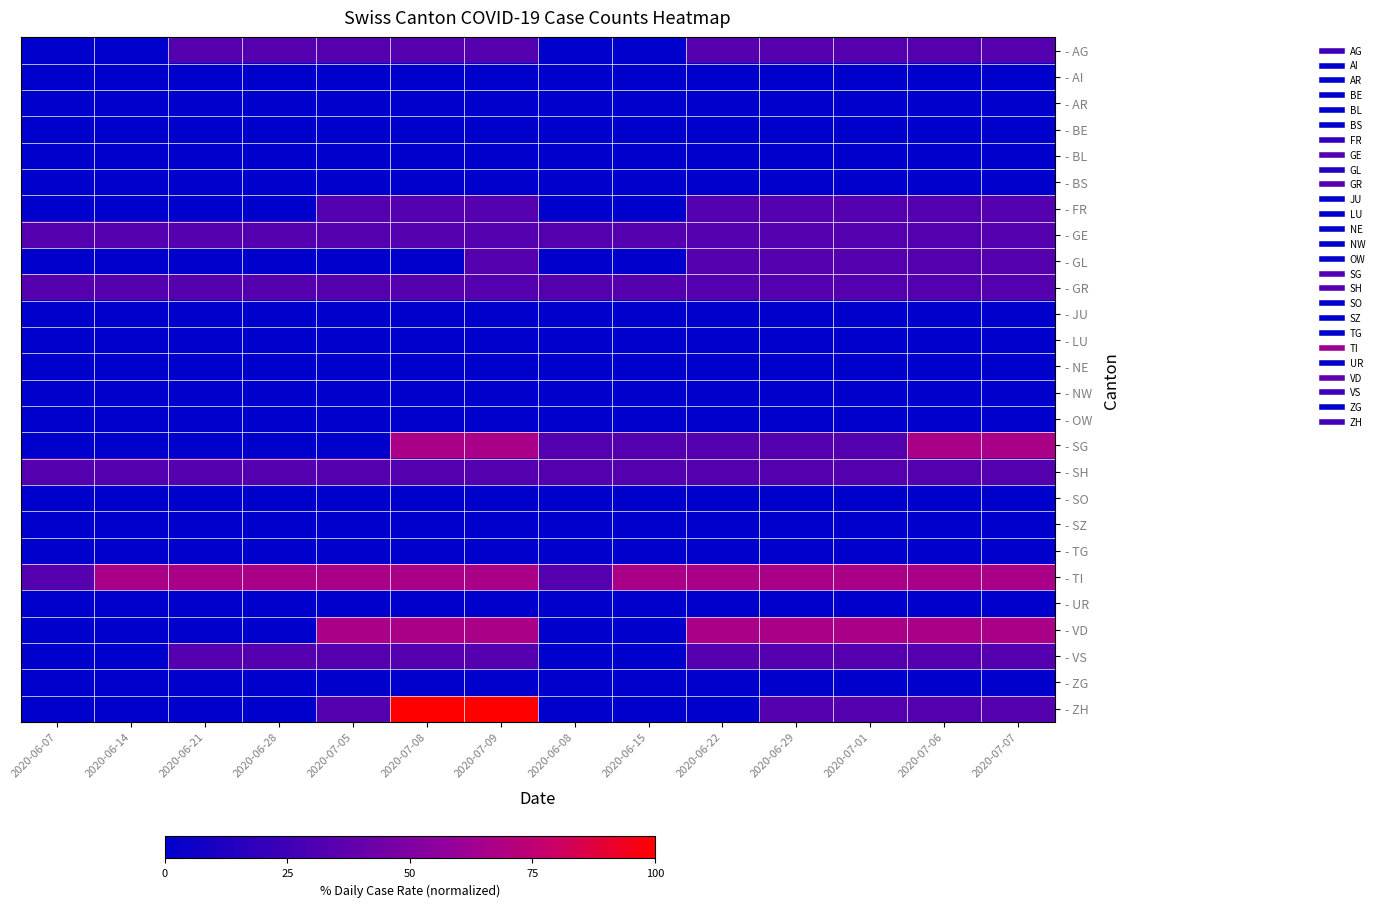

Reading left to right, list all the values displayed in this chart.

- AG: 2020-06-07=0.0	2020-06-14=0.0	2020-06-21=33.3	2020-06-28=33.3	2020-07-05=33.3	2020-07-08=33.3	2020-07-09=33.3	2020-06-08=0.0	2020-06-15=0.0	2020-06-22=33.3	2020-06-29=33.3	2020-07-01=33.3	2020-07-06=33.3	2020-07-07=33.3
- AI: 2020-06-07=0.0	2020-06-14=0.0	2020-06-21=0.0	2020-06-28=0.0	2020-07-05=0.0	2020-07-08=0.0	2020-07-09=0.0	2020-06-08=0.0	2020-06-15=0.0	2020-06-22=0.0	2020-06-29=0.0	2020-07-01=0.0	2020-07-06=0.0	2020-07-07=0.0
- AR: 2020-06-07=0.0	2020-06-14=0.0	2020-06-21=0.0	2020-06-28=0.0	2020-07-05=0.0	2020-07-08=0.0	2020-07-09=0.0	2020-06-08=0.0	2020-06-15=0.0	2020-06-22=0.0	2020-06-29=0.0	2020-07-01=0.0	2020-07-06=0.0	2020-07-07=0.0
- BE: 2020-06-07=0.0	2020-06-14=0.0	2020-06-21=0.0	2020-06-28=0.0	2020-07-05=0.0	2020-07-08=0.0	2020-07-09=0.0	2020-06-08=0.0	2020-06-15=0.0	2020-06-22=0.0	2020-06-29=0.0	2020-07-01=0.0	2020-07-06=0.0	2020-07-07=0.0
- BL: 2020-06-07=0.0	2020-06-14=0.0	2020-06-21=0.0	2020-06-28=0.0	2020-07-05=0.0	2020-07-08=0.0	2020-07-09=0.0	2020-06-08=0.0	2020-06-15=0.0	2020-06-22=0.0	2020-06-29=0.0	2020-07-01=0.0	2020-07-06=0.0	2020-07-07=0.0
- BS: 2020-06-07=0.0	2020-06-14=0.0	2020-06-21=0.0	2020-06-28=0.0	2020-07-05=0.0	2020-07-08=0.0	2020-07-09=0.0	2020-06-08=0.0	2020-06-15=0.0	2020-06-22=0.0	2020-06-29=0.0	2020-07-01=0.0	2020-07-06=0.0	2020-07-07=0.0
- FR: 2020-06-07=0.0	2020-06-14=0.0	2020-06-21=0.0	2020-06-28=0.0	2020-07-05=33.3	2020-07-08=33.3	2020-07-09=33.3	2020-06-08=0.0	2020-06-15=0.0	2020-06-22=33.3	2020-06-29=33.3	2020-07-01=33.3	2020-07-06=33.3	2020-07-07=33.3
- GE: 2020-06-07=33.3	2020-06-14=33.3	2020-06-21=33.3	2020-06-28=33.3	2020-07-05=33.3	2020-07-08=33.3	2020-07-09=33.3	2020-06-08=33.3	2020-06-15=33.3	2020-06-22=33.3	2020-06-29=33.3	2020-07-01=33.3	2020-07-06=33.3	2020-07-07=33.3
- GL: 2020-06-07=0.0	2020-06-14=0.0	2020-06-21=0.0	2020-06-28=0.0	2020-07-05=0.0	2020-07-08=0.0	2020-07-09=33.3	2020-06-08=0.0	2020-06-15=0.0	2020-06-22=33.3	2020-06-29=33.3	2020-07-01=33.3	2020-07-06=33.3	2020-07-07=33.3
- GR: 2020-06-07=33.3	2020-06-14=33.3	2020-06-21=33.3	2020-06-28=33.3	2020-07-05=33.3	2020-07-08=33.3	2020-07-09=33.3	2020-06-08=33.3	2020-06-15=33.3	2020-06-22=33.3	2020-06-29=33.3	2020-07-01=33.3	2020-07-06=33.3	2020-07-07=33.3
- JU: 2020-06-07=0.0	2020-06-14=0.0	2020-06-21=0.0	2020-06-28=0.0	2020-07-05=0.0	2020-07-08=0.0	2020-07-09=0.0	2020-06-08=0.0	2020-06-15=0.0	2020-06-22=0.0	2020-06-29=0.0	2020-07-01=0.0	2020-07-06=0.0	2020-07-07=0.0
- LU: 2020-06-07=0.0	2020-06-14=0.0	2020-06-21=0.0	2020-06-28=0.0	2020-07-05=0.0	2020-07-08=0.0	2020-07-09=0.0	2020-06-08=0.0	2020-06-15=0.0	2020-06-22=0.0	2020-06-29=0.0	2020-07-01=0.0	2020-07-06=0.0	2020-07-07=0.0
- NE: 2020-06-07=0.0	2020-06-14=0.0	2020-06-21=0.0	2020-06-28=0.0	2020-07-05=0.0	2020-07-08=0.0	2020-07-09=0.0	2020-06-08=0.0	2020-06-15=0.0	2020-06-22=0.0	2020-06-29=0.0	2020-07-01=0.0	2020-07-06=0.0	2020-07-07=0.0
- NW: 2020-06-07=0.0	2020-06-14=0.0	2020-06-21=0.0	2020-06-28=0.0	2020-07-05=0.0	2020-07-08=0.0	2020-07-09=0.0	2020-06-08=0.0	2020-06-15=0.0	2020-06-22=0.0	2020-06-29=0.0	2020-07-01=0.0	2020-07-06=0.0	2020-07-07=0.0
- OW: 2020-06-07=0.0	2020-06-14=0.0	2020-06-21=0.0	2020-06-28=0.0	2020-07-05=0.0	2020-07-08=0.0	2020-07-09=0.0	2020-06-08=0.0	2020-06-15=0.0	2020-06-22=0.0	2020-06-29=0.0	2020-07-01=0.0	2020-07-06=0.0	2020-07-07=0.0
- SG: 2020-06-07=0.0	2020-06-14=0.0	2020-06-21=0.0	2020-06-28=0.0	2020-07-05=0.0	2020-07-08=66.7	2020-07-09=66.7	2020-06-08=33.3	2020-06-15=33.3	2020-06-22=33.3	2020-06-29=33.3	2020-07-01=33.3	2020-07-06=66.7	2020-07-07=66.7
- SH: 2020-06-07=33.3	2020-06-14=33.3	2020-06-21=33.3	2020-06-28=33.3	2020-07-05=33.3	2020-07-08=33.3	2020-07-09=33.3	2020-06-08=33.3	2020-06-15=33.3	2020-06-22=33.3	2020-06-29=33.3	2020-07-01=33.3	2020-07-06=33.3	2020-07-07=33.3
- SO: 2020-06-07=0.0	2020-06-14=0.0	2020-06-21=0.0	2020-06-28=0.0	2020-07-05=0.0	2020-07-08=0.0	2020-07-09=0.0	2020-06-08=0.0	2020-06-15=0.0	2020-06-22=0.0	2020-06-29=0.0	2020-07-01=0.0	2020-07-06=0.0	2020-07-07=0.0
- SZ: 2020-06-07=0.0	2020-06-14=0.0	2020-06-21=0.0	2020-06-28=0.0	2020-07-05=0.0	2020-07-08=0.0	2020-07-09=0.0	2020-06-08=0.0	2020-06-15=0.0	2020-06-22=0.0	2020-06-29=0.0	2020-07-01=0.0	2020-07-06=0.0	2020-07-07=0.0
- TG: 2020-06-07=0.0	2020-06-14=0.0	2020-06-21=0.0	2020-06-28=0.0	2020-07-05=0.0	2020-07-08=0.0	2020-07-09=0.0	2020-06-08=0.0	2020-06-15=0.0	2020-06-22=0.0	2020-06-29=0.0	2020-07-01=0.0	2020-07-06=0.0	2020-07-07=0.0
- TI: 2020-06-07=33.3	2020-06-14=66.7	2020-06-21=66.7	2020-06-28=66.7	2020-07-05=66.7	2020-07-08=66.7	2020-07-09=66.7	2020-06-08=33.3	2020-06-15=66.7	2020-06-22=66.7	2020-06-29=66.7	2020-07-01=66.7	2020-07-06=66.7	2020-07-07=66.7
- UR: 2020-06-07=0.0	2020-06-14=0.0	2020-06-21=0.0	2020-06-28=0.0	2020-07-05=0.0	2020-07-08=0.0	2020-07-09=0.0	2020-06-08=0.0	2020-06-15=0.0	2020-06-22=0.0	2020-06-29=0.0	2020-07-01=0.0	2020-07-06=0.0	2020-07-07=0.0
- VD: 2020-06-07=0.0	2020-06-14=0.0	2020-06-21=0.0	2020-06-28=0.0	2020-07-05=66.7	2020-07-08=66.7	2020-07-09=66.7	2020-06-08=0.0	2020-06-15=0.0	2020-06-22=66.7	2020-06-29=66.7	2020-07-01=66.7	2020-07-06=66.7	2020-07-07=66.7
- VS: 2020-06-07=0.0	2020-06-14=0.0	2020-06-21=33.3	2020-06-28=33.3	2020-07-05=33.3	2020-07-08=33.3	2020-07-09=33.3	2020-06-08=0.0	2020-06-15=0.0	2020-06-22=33.3	2020-06-29=33.3	2020-07-01=33.3	2020-07-06=33.3	2020-07-07=33.3
- ZG: 2020-06-07=0.0	2020-06-14=0.0	2020-06-21=0.0	2020-06-28=0.0	2020-07-05=0.0	2020-07-08=0.0	2020-07-09=0.0	2020-06-08=0.0	2020-06-15=0.0	2020-06-22=0.0	2020-06-29=0.0	2020-07-01=0.0	2020-07-06=0.0	2020-07-07=0.0
- ZH: 2020-06-07=0.0	2020-06-14=0.0	2020-06-21=0.0	2020-06-28=0.0	2020-07-05=33.3	2020-07-08=100.0	2020-07-09=100.0	2020-06-08=0.0	2020-06-15=0.0	2020-06-22=0.0	2020-06-29=33.3	2020-07-01=33.3	2020-07-06=33.3	2020-07-07=33.3